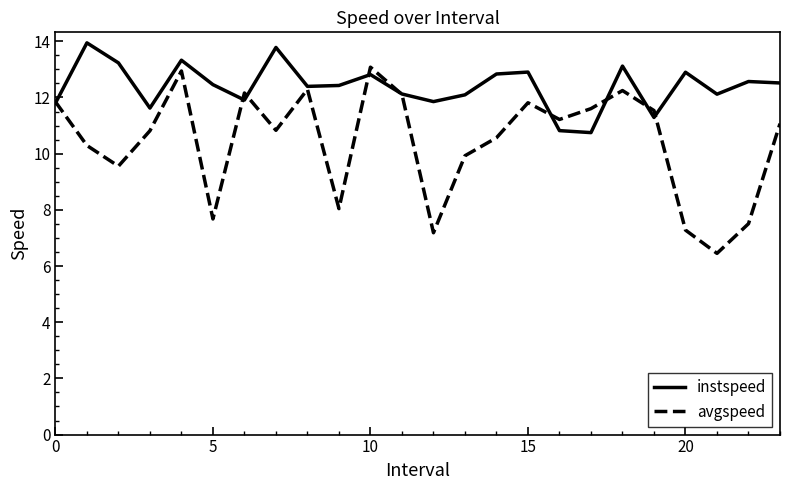

How many distinct data groups are displayed?

2